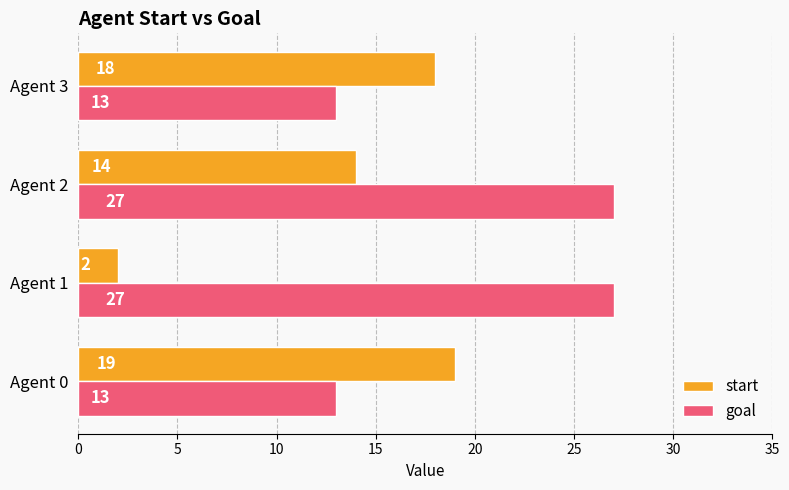

What is the spread (max minus min) of values at Agent 3?

5